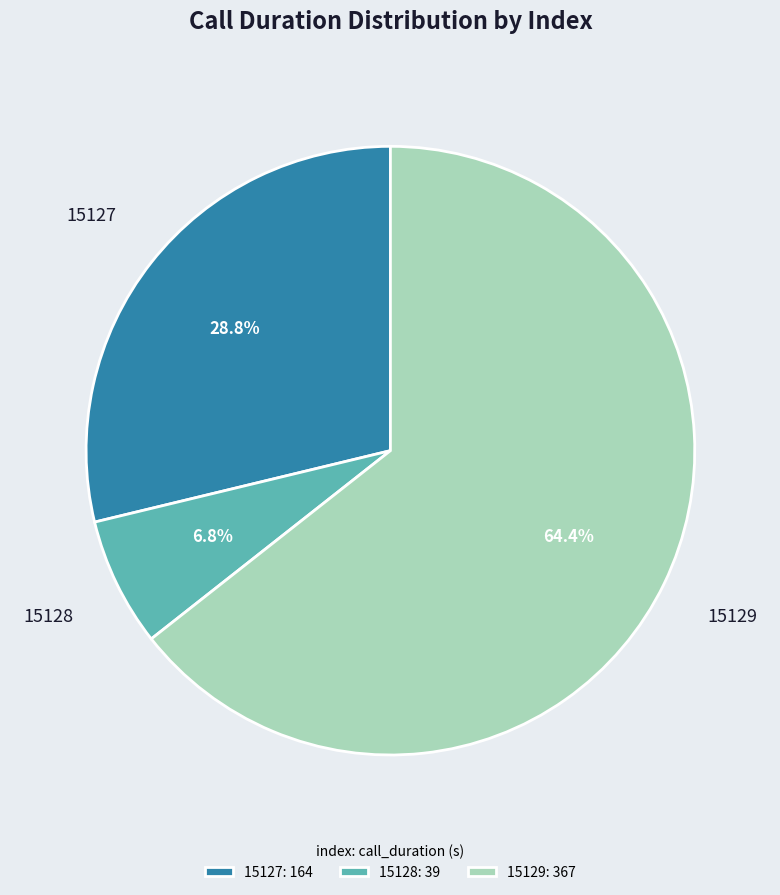

Which has a higher value, 15129 or 15127?

15129